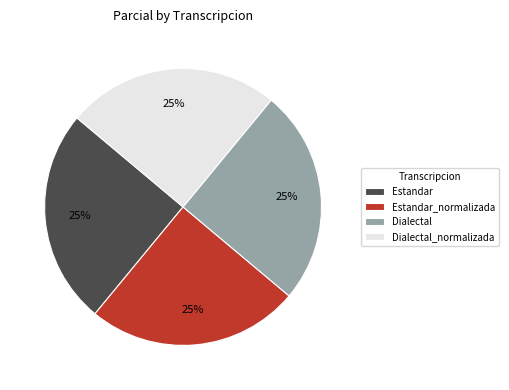

To the nearest percent, what is the average slice percentage?

25%